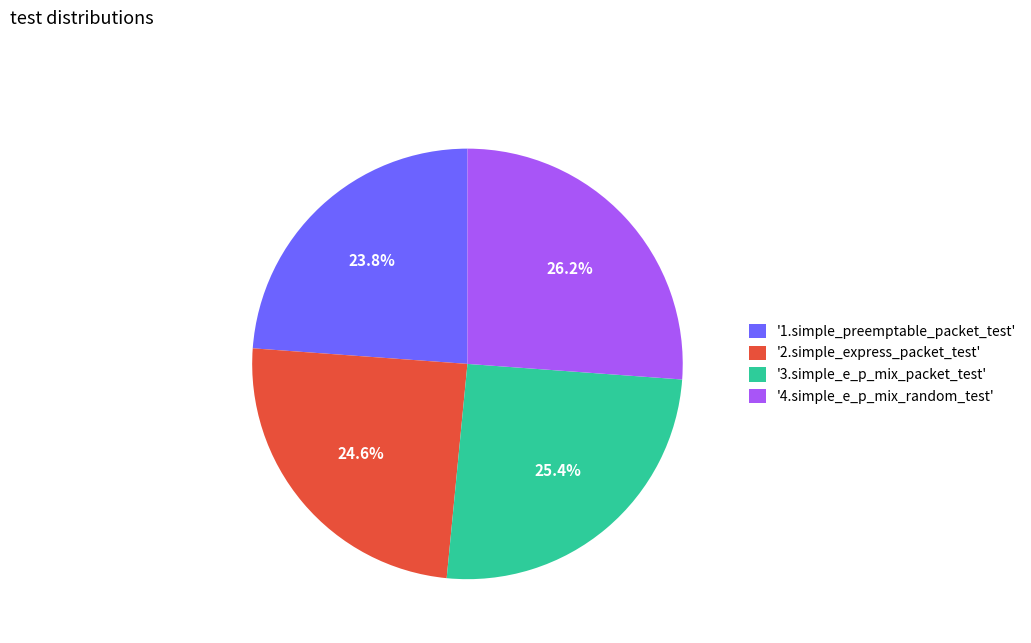

To the nearest percent, what is the average slice percentage?

25%